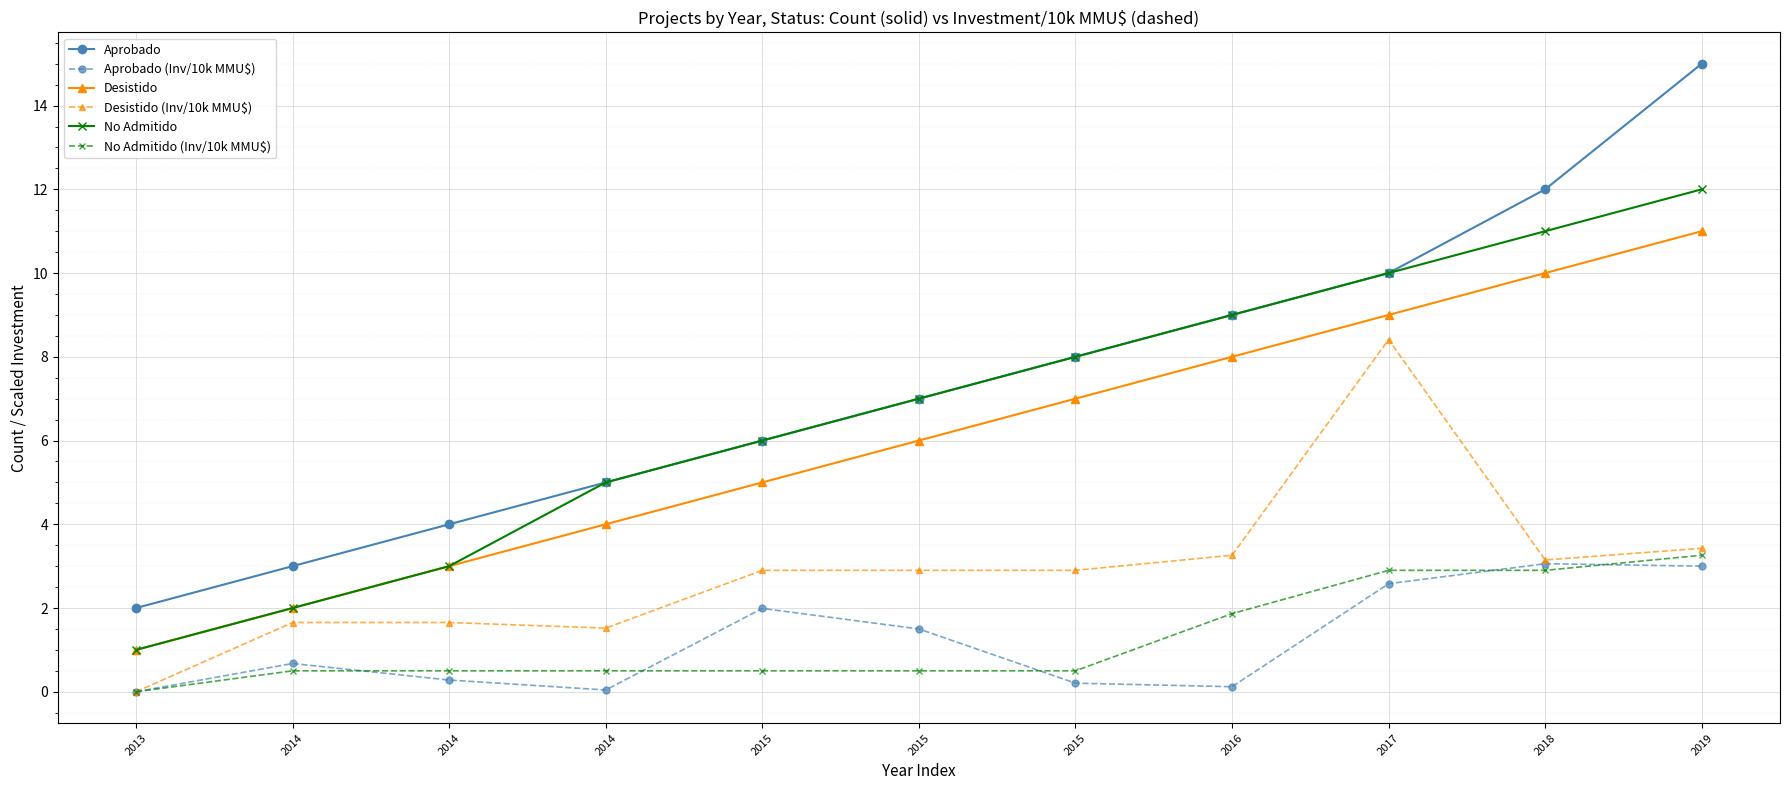

Rank the series at 2018 from highest to lowest value.

Aprobado, No Admitido, Desistido, Desistido (Inv/10k MMU$), Aprobado (Inv/10k MMU$), No Admitido (Inv/10k MMU$)